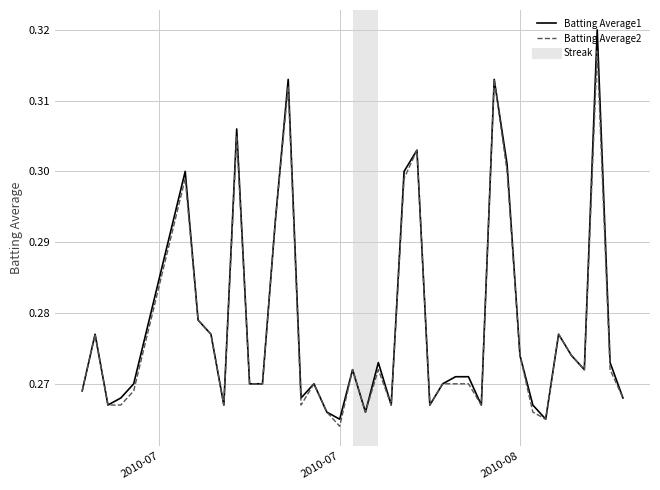

Which series has the largest range (max minus min)?

Batting Average1